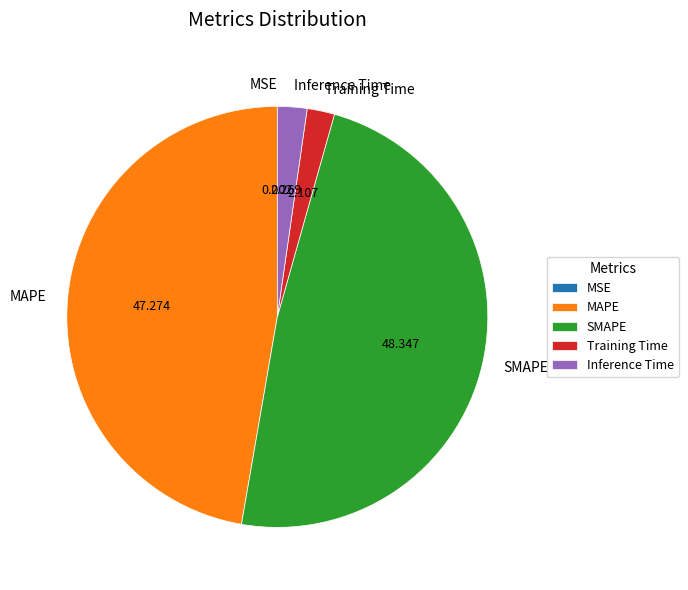

Is the sum of MAPE and Inference Time greater than half?

No